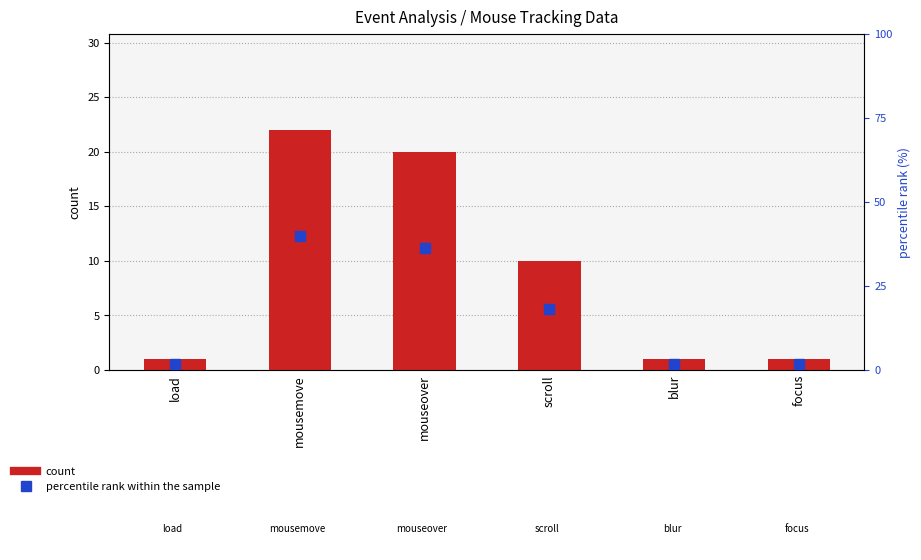

Reading left to right, what are all the values shown in this chart?

count: 1.0	22.0	20.0	10.0	1.0	1.0
percentile rank within the sample: 1.8	40.0	36.4	18.2	1.8	1.8